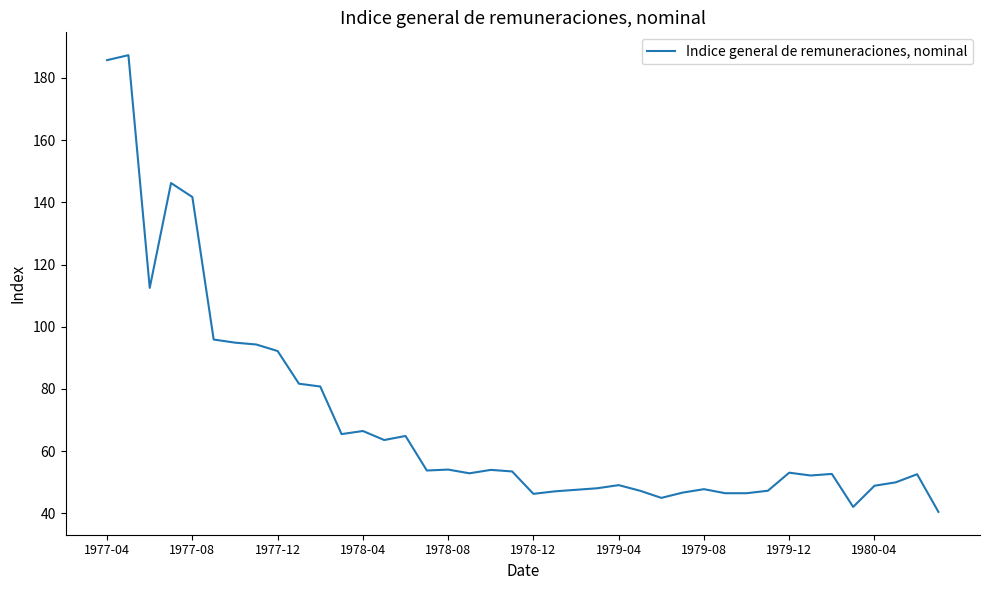

What is the minimum value shown in the chart?

40.5